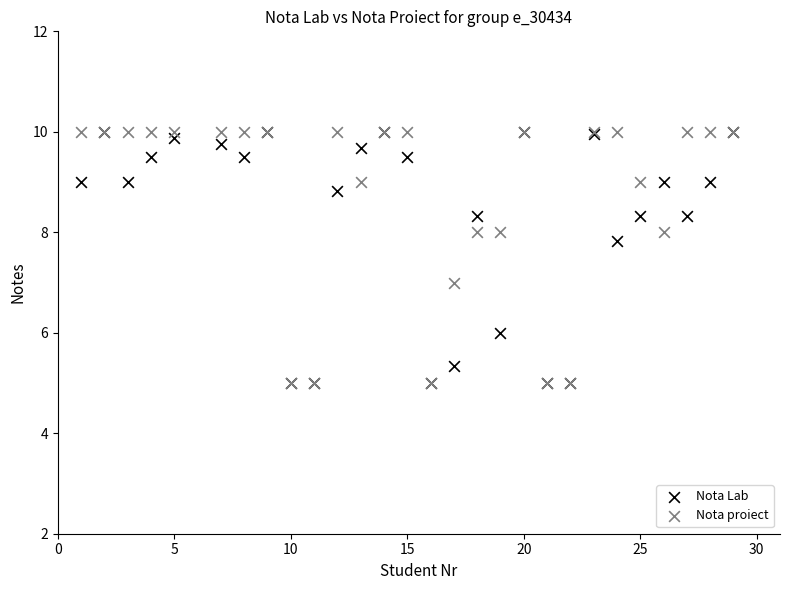

What are all the series names shown in the legend?

Nota Lab, Nota proiect